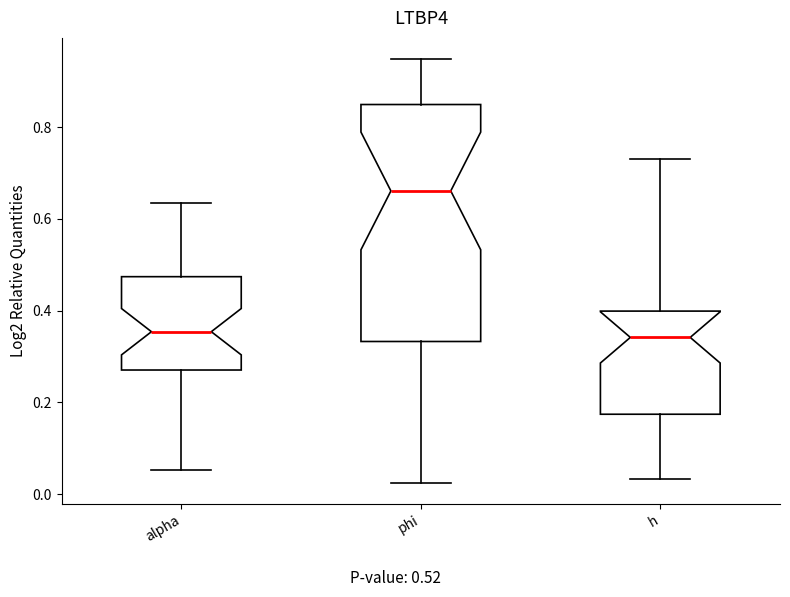

Reading left to right, transcribe this box plot: for each box, give where its median line is, the range the box spans, and where its two whiskers end, as read against the y-axis. The values are not printed on the chart, so give them approximately, as read against the axis.

alpha: median 0.36, box 0.28 to 0.48, whiskers 0.06 to 0.64
phi: median 0.66, box 0.34 to 0.84, whiskers 0.02 to 0.94
h: median 0.34, box 0.18 to 0.40, whiskers 0.04 to 0.74